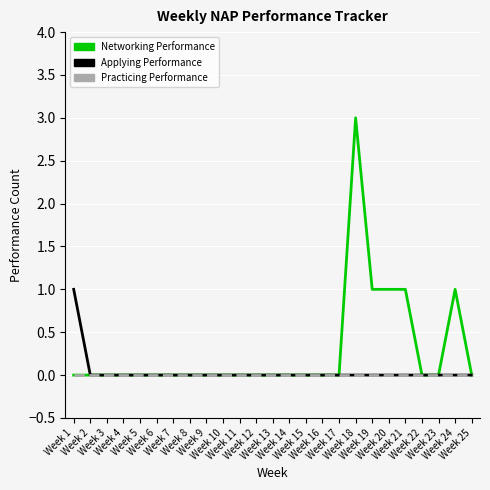

Rank the series by their maximum value, from highest to lowest.

Networking Performance, Applying Performance, Practicing Performance